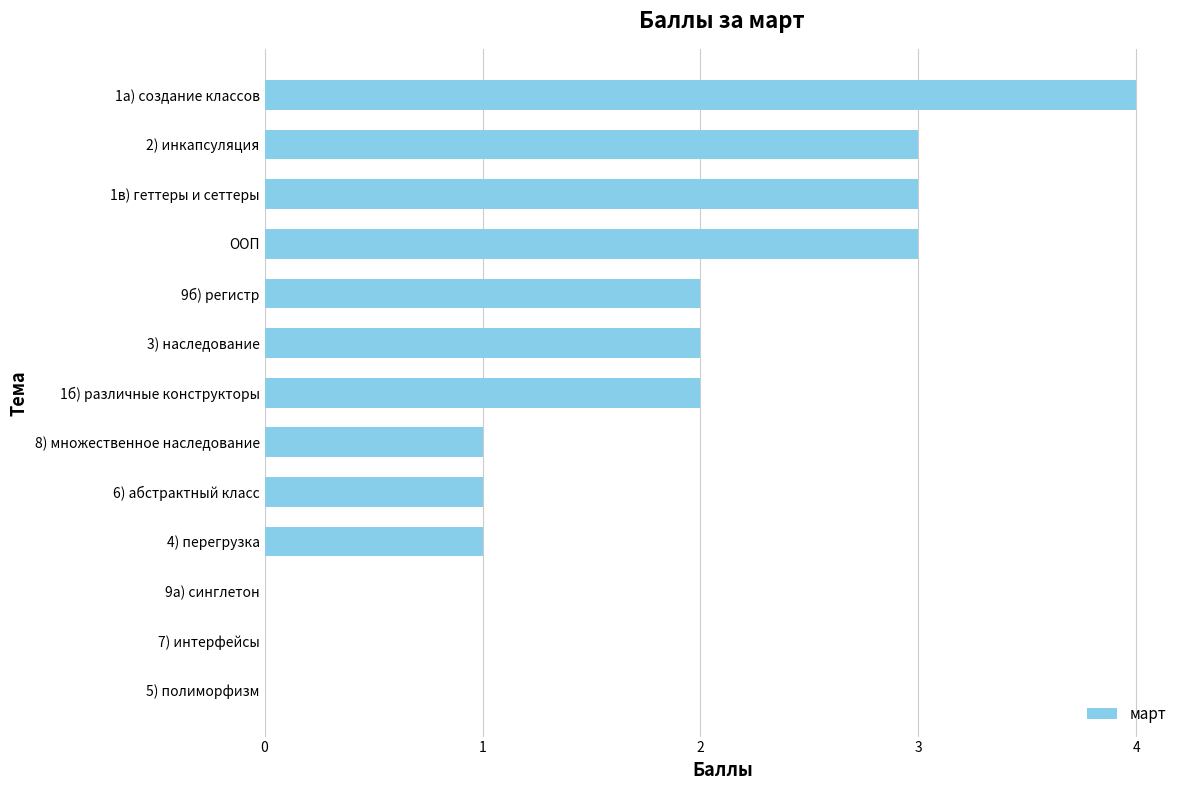

Between 9б) регистр and 1в) геттеры и сеттеры, which is larger?

1в) геттеры и сеттеры